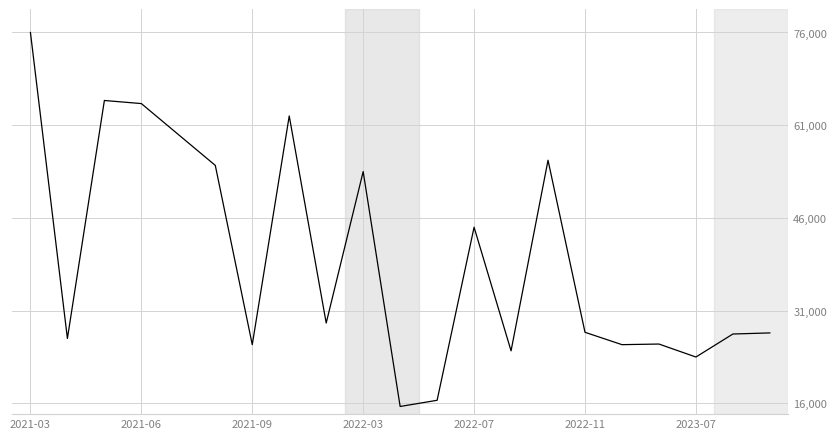

What is the difference between the maximum and minimum values?

60500